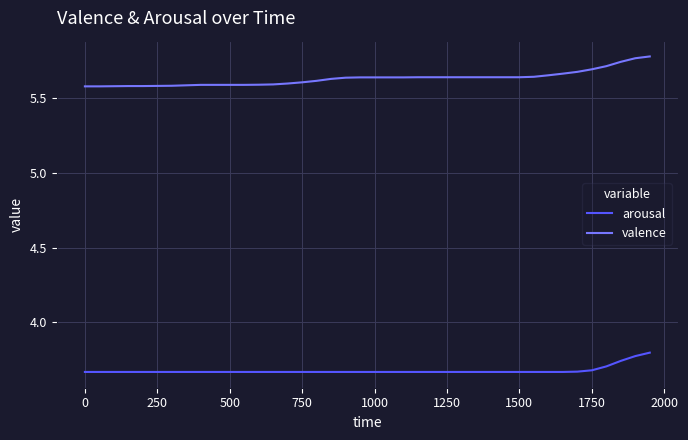

How many valence values are between 5 and 6?

40